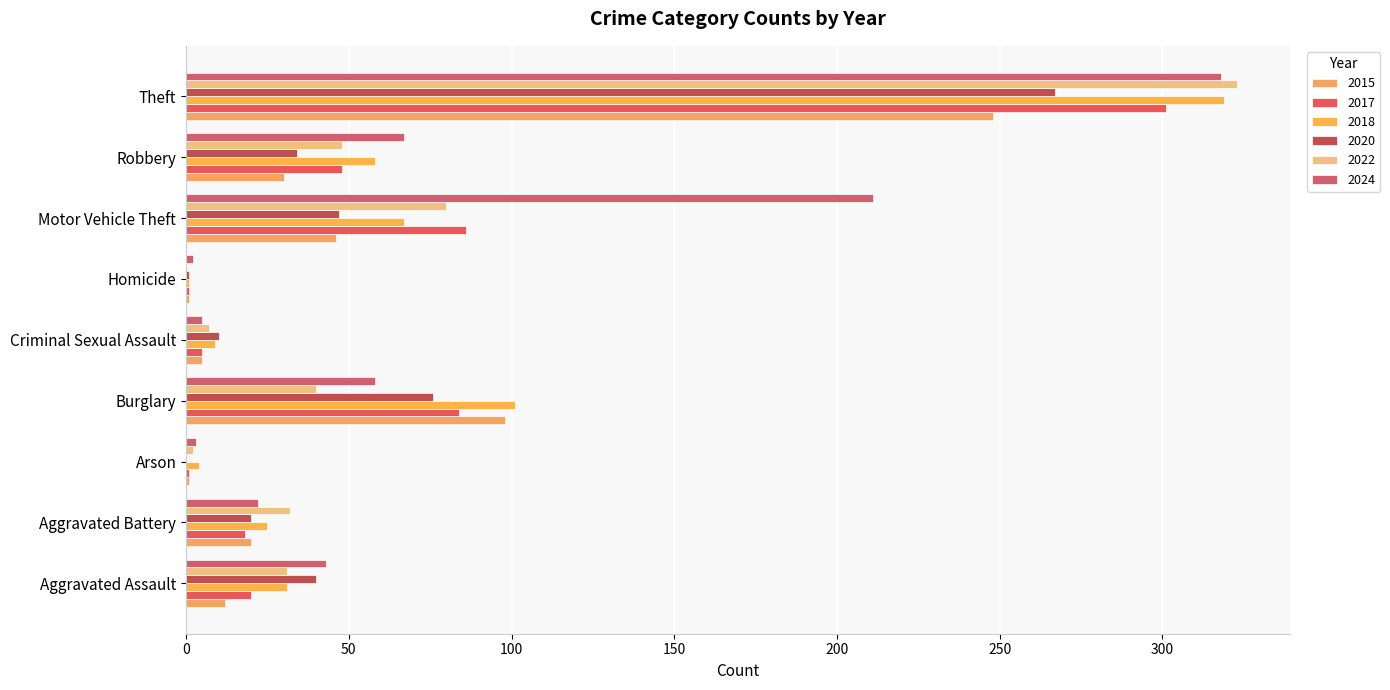

Which series has the widest spread of values?

2022